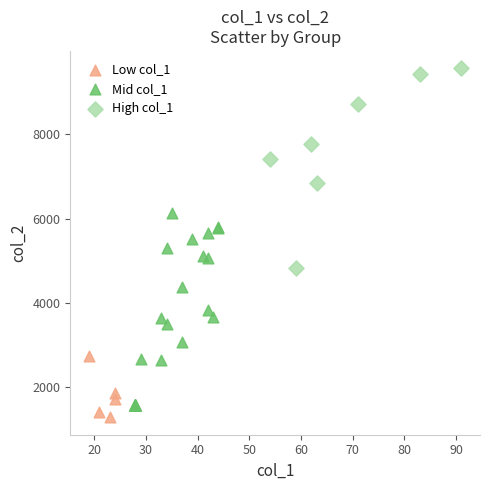

Which series reaches the minimum Y coordinate?

Low col_1